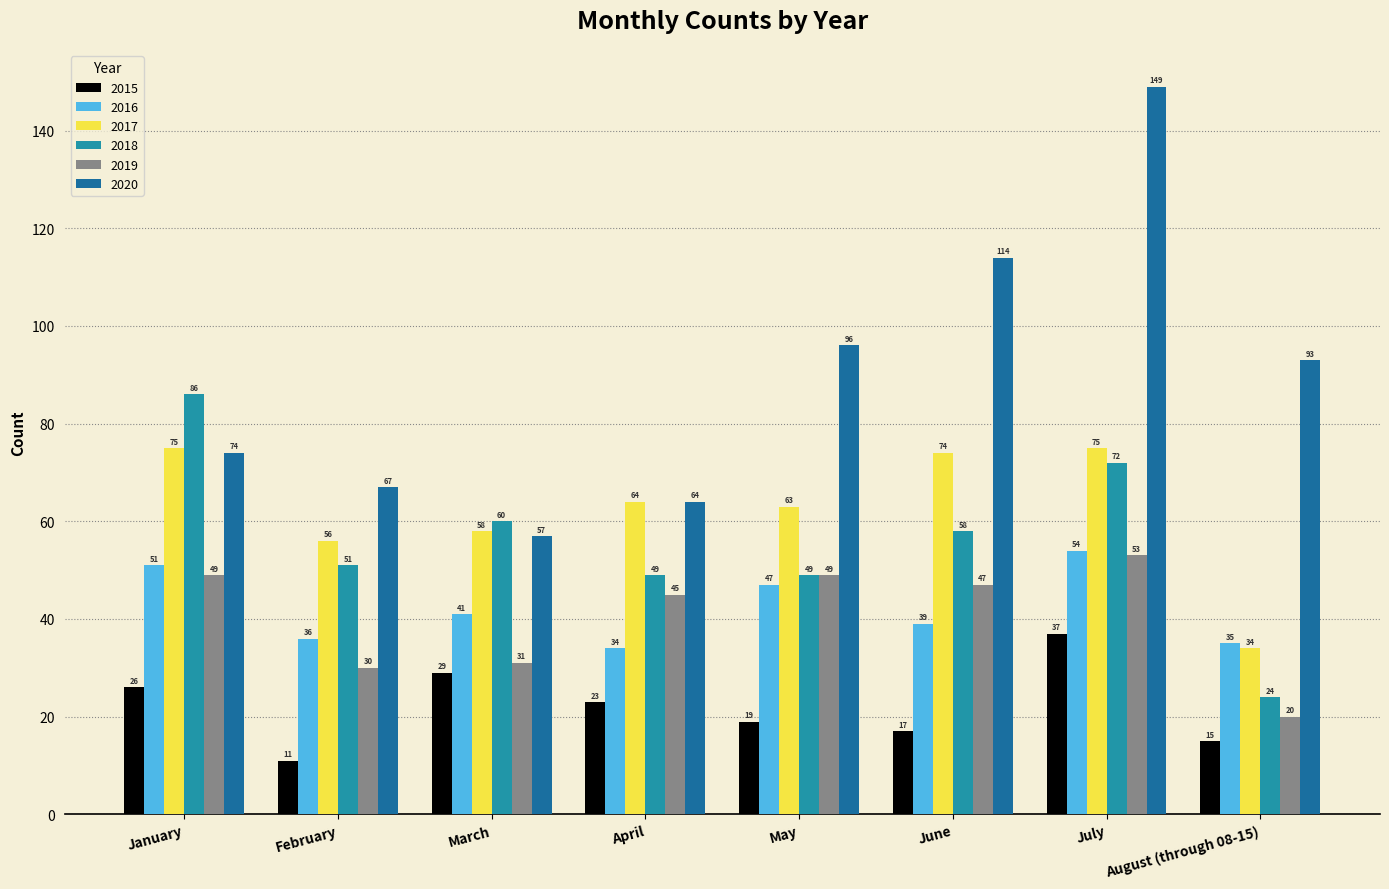

Which series changed the most between April and June?

2020